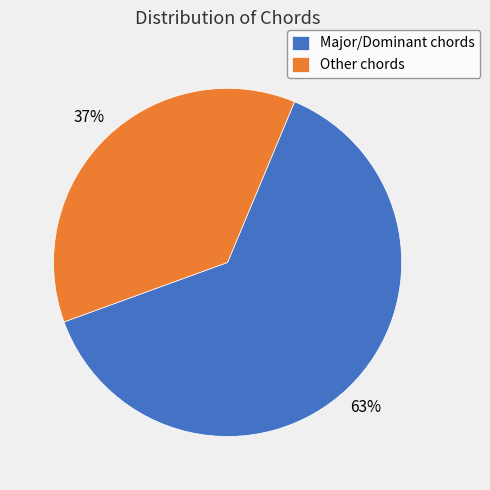

What is the largest slice in the pie chart?

Major/Dominant chords